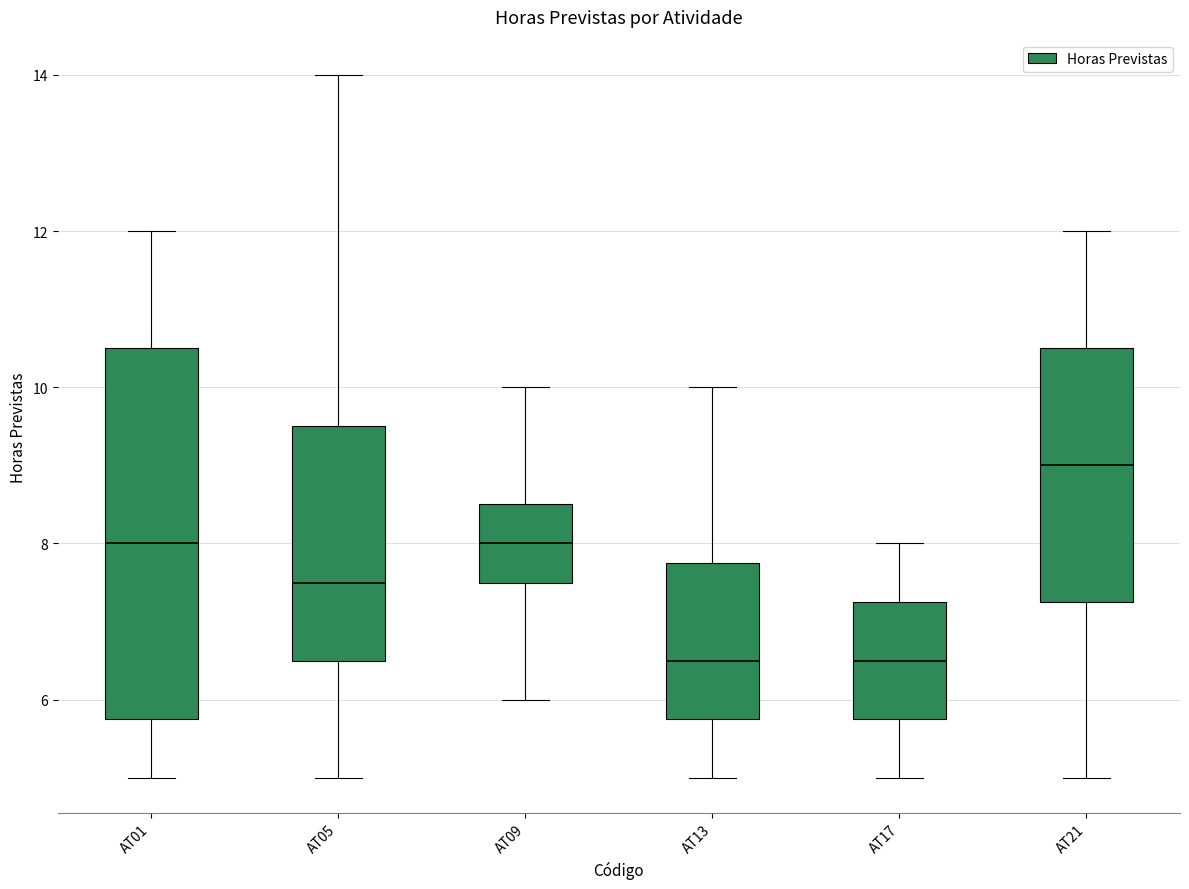

Reading left to right, read every box against the y-axis: the position of its median line, the range the box covers, and the ends of its whiskers. The values are not printed on the chart, so give them approximately, as read against the axis.

AT01: median 8.0, box 5.8 to 10.6, whiskers 5.0 to 12.0
AT05: median 7.6, box 6.6 to 9.6, whiskers 5.0 to 14.0
AT09: median 8.0, box 7.6 to 8.6, whiskers 6.0 to 10.0
AT13: median 6.6, box 5.8 to 7.8, whiskers 5.0 to 10.0
AT17: median 6.6, box 5.8 to 7.2, whiskers 5.0 to 8.0
AT21: median 9.0, box 7.2 to 10.6, whiskers 5.0 to 12.0